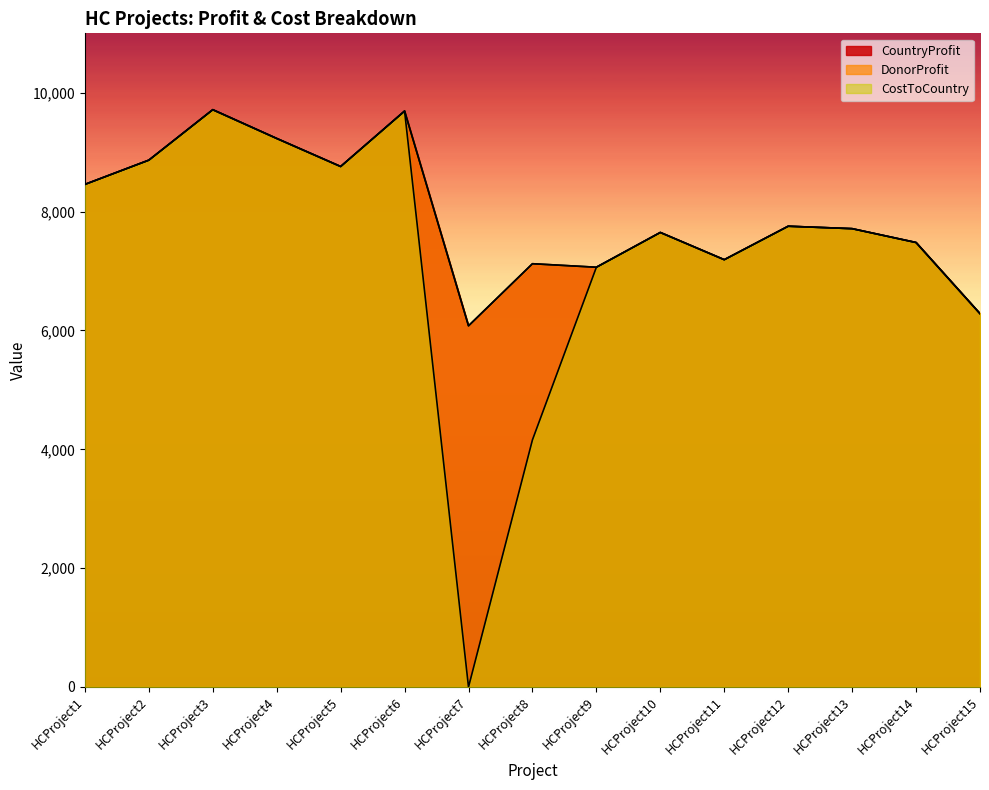

What is the value of the CostToCountry point at the 2nd from the left?

8866